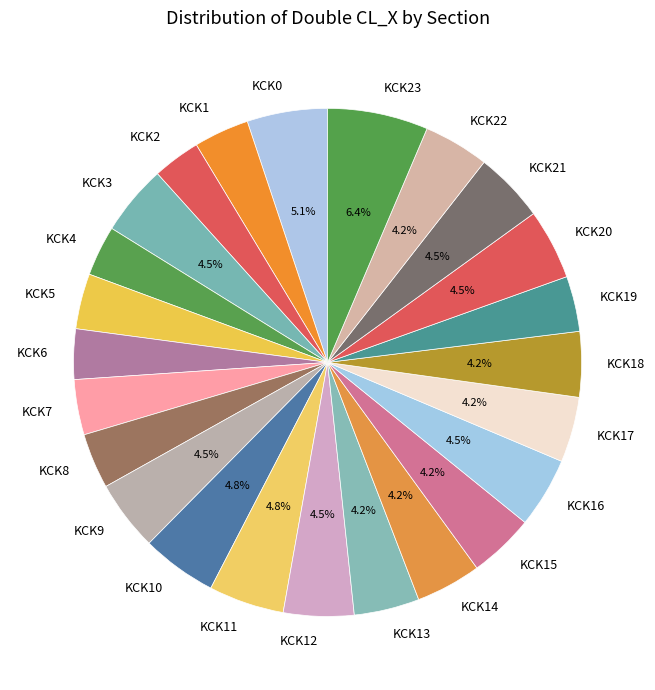

Which category has the biggest portion of the pie?

KCK23